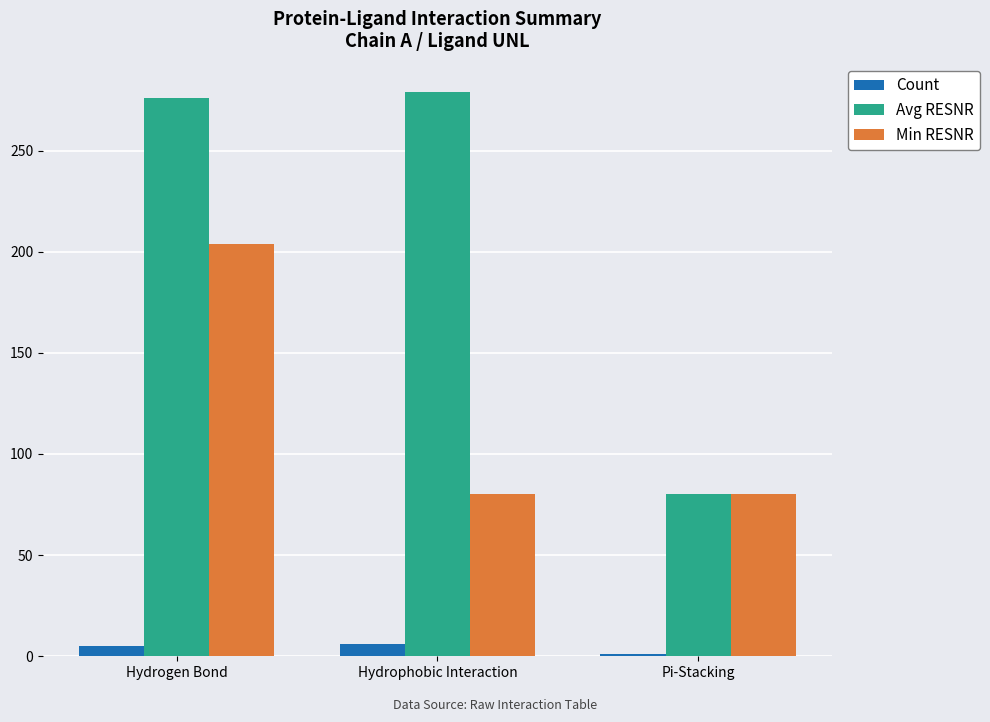

Which category has the lowest value in the Avg RESNR series?

Pi-Stacking